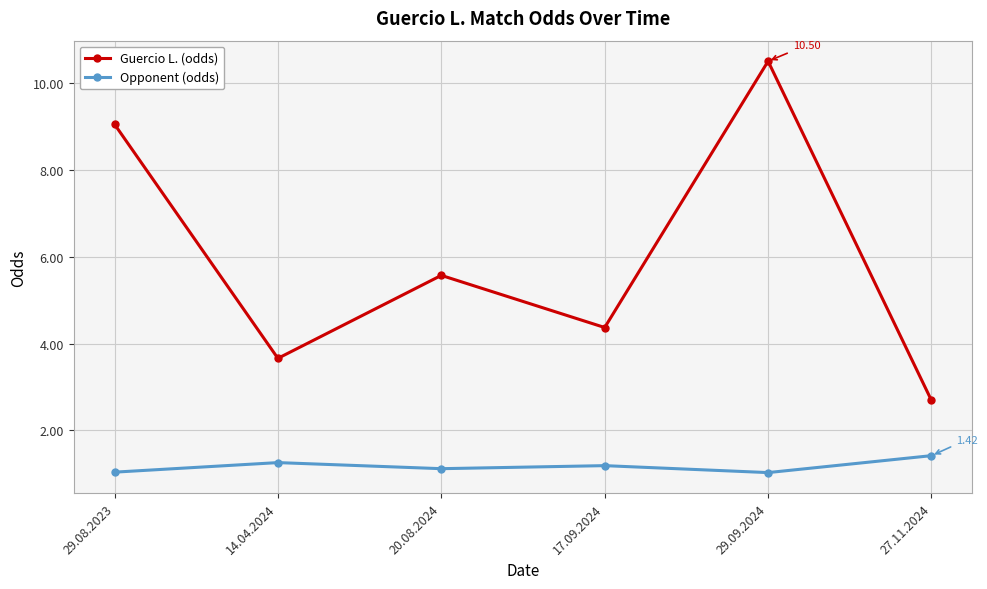

Rank the series by their average value, from highest to lowest.

Guercio L. (odds), Opponent (odds)